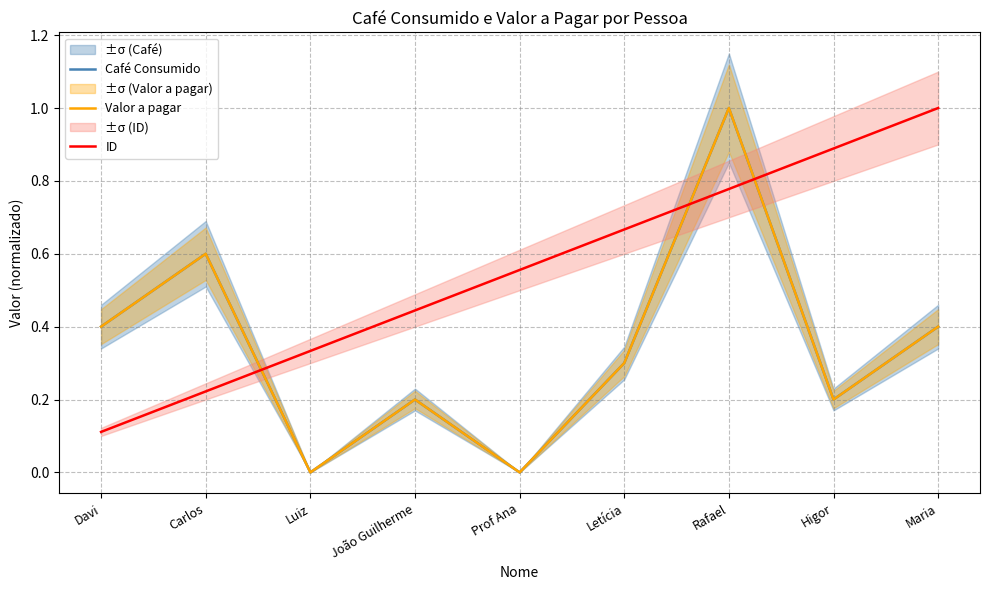

Does the chart have visible grid lines?

Yes